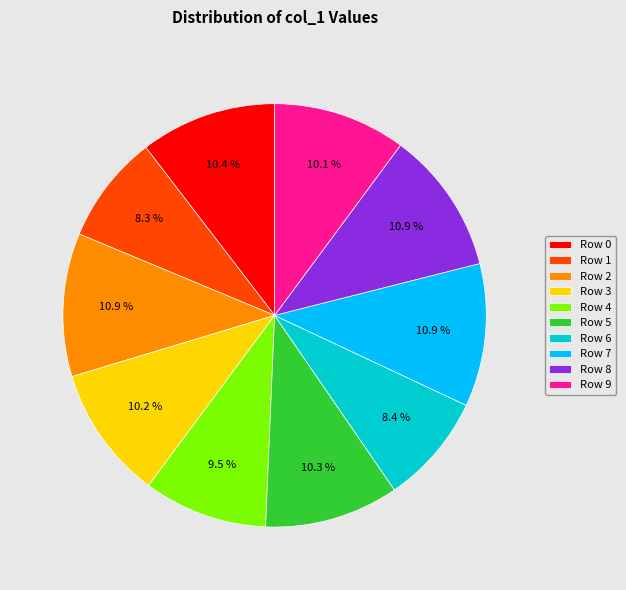

What is the ratio of the value at Row 3 to the value at Row 7?

0.9